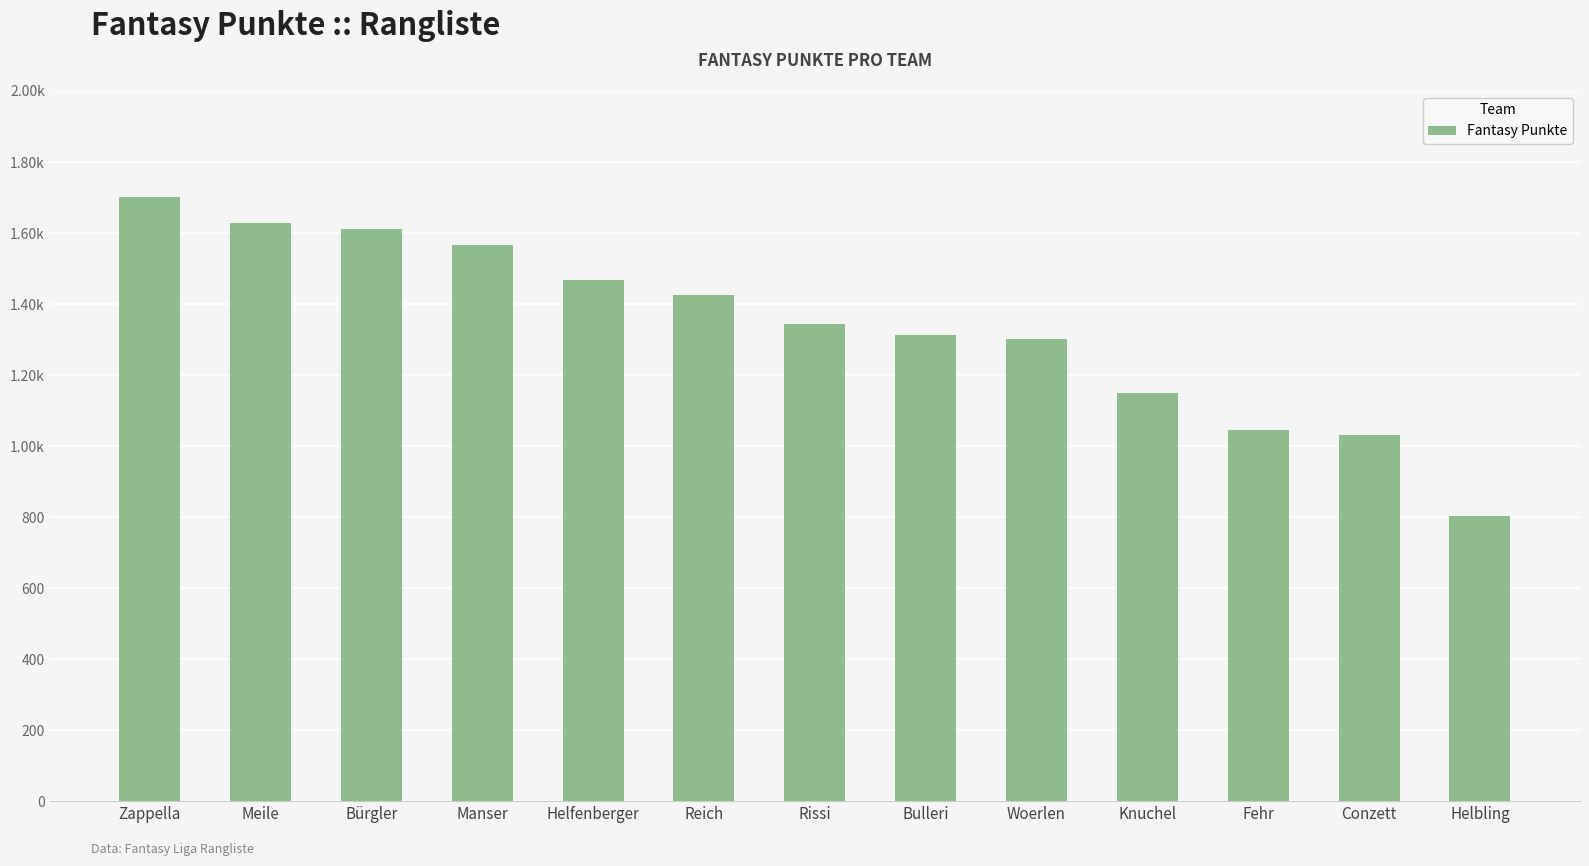

The value at Bulleri is 733. True or false?

False